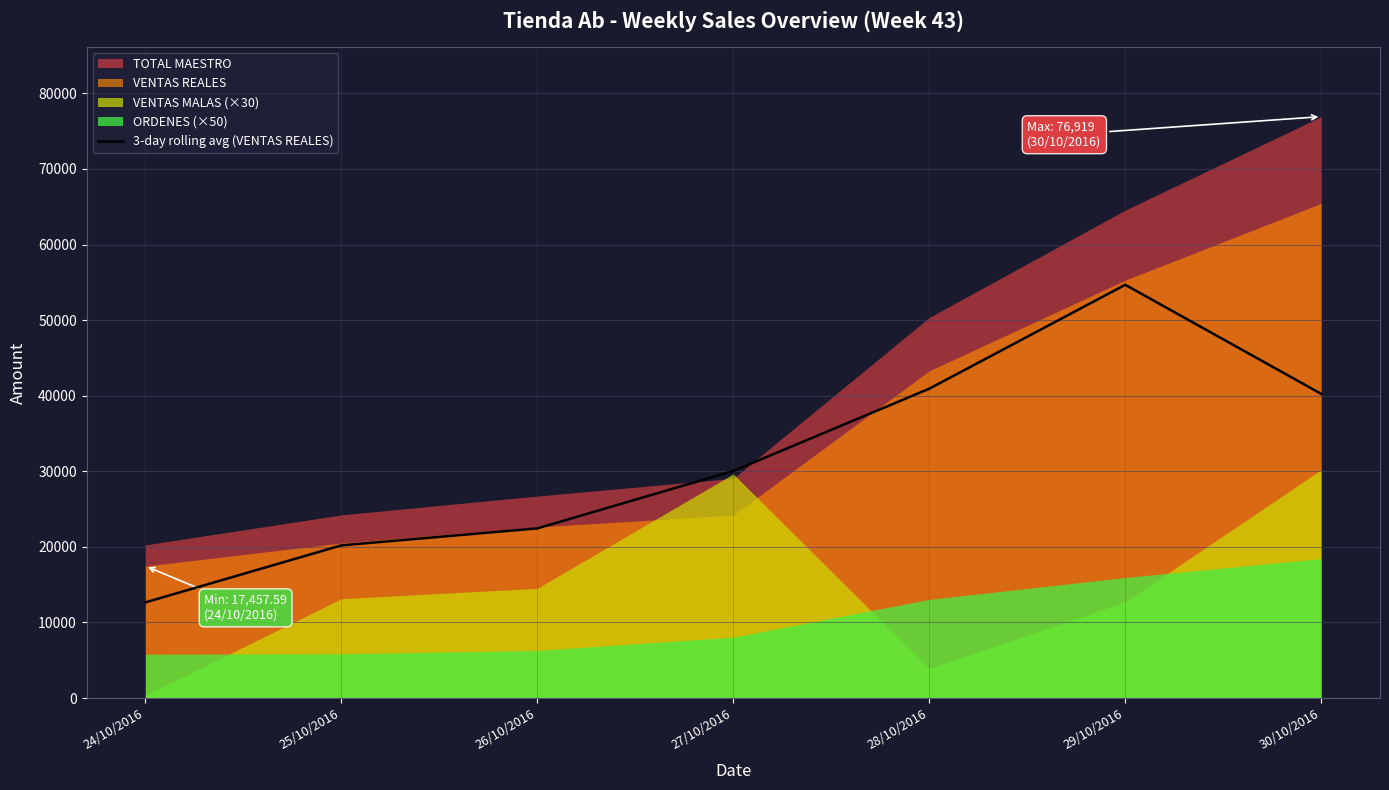

What is the minimum value for 3-day rolling avg (VENTAS REALES)?

12656.1